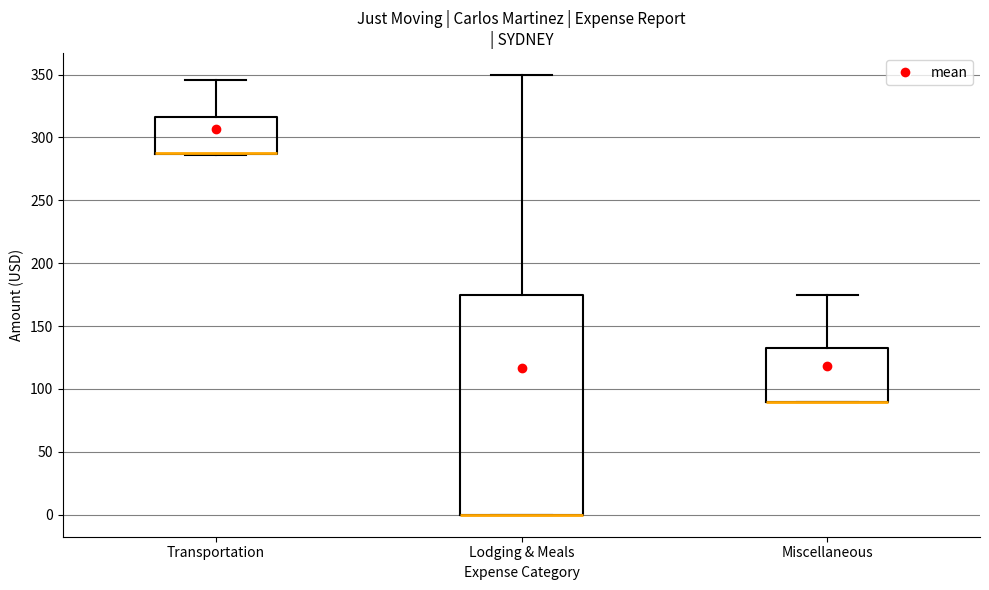

Where is the lower edge of the box for Lodging & Meals on the y-axis? The values are not printed on the chart, so give them approximately, as read against the axis.

0